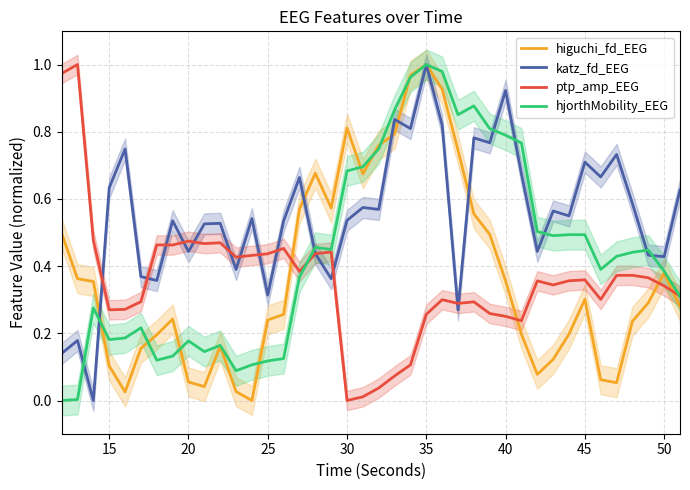

After their last crossing, which series has the higher values: ptp_amp_EEG or higuchi_fd_EEG?

ptp_amp_EEG